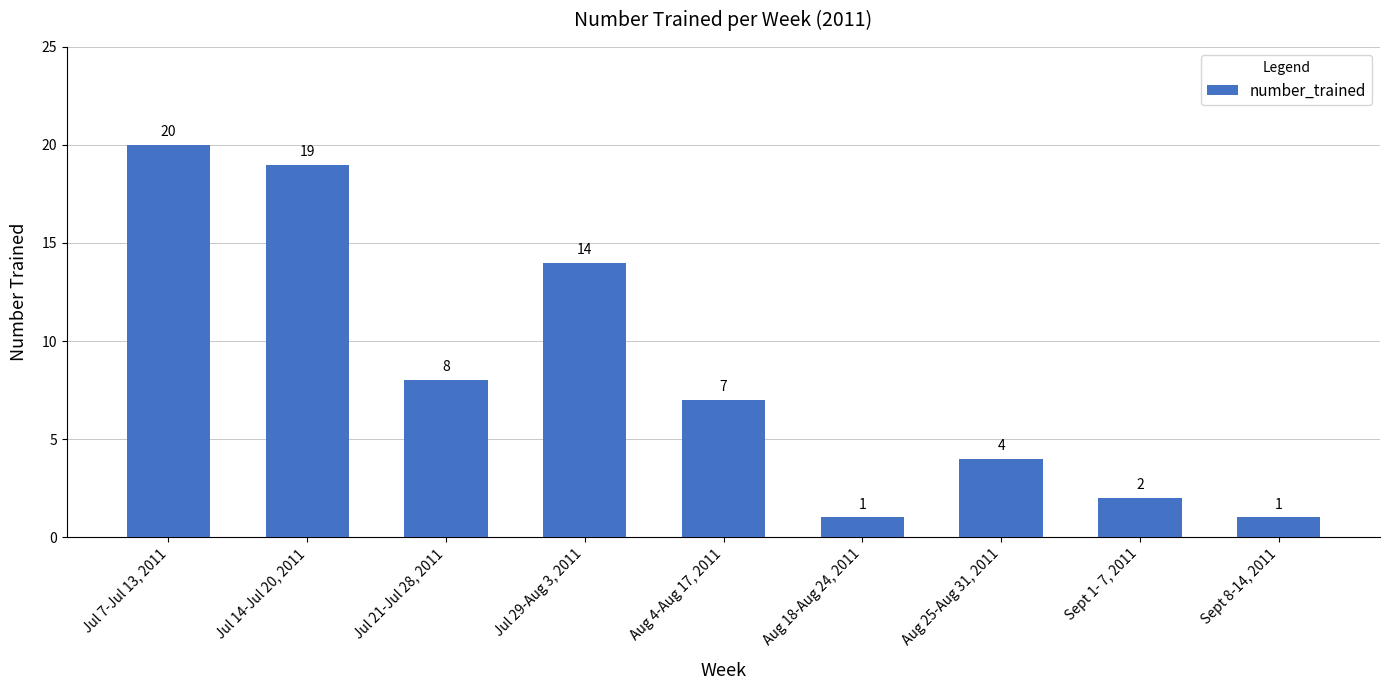

Reading right to left, list all the values displayed in this chart.

1	2	4	1	7	14	8	19	20